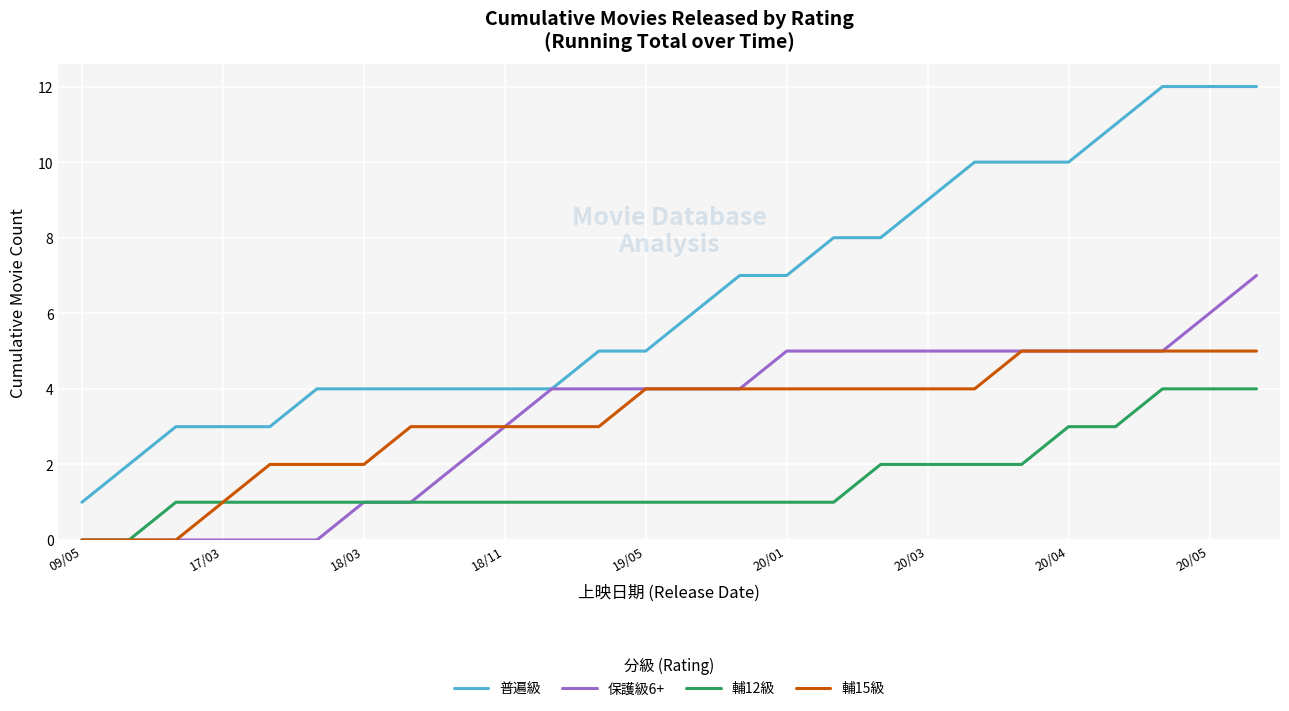

Which series has the largest range (max minus min)?

普遍級